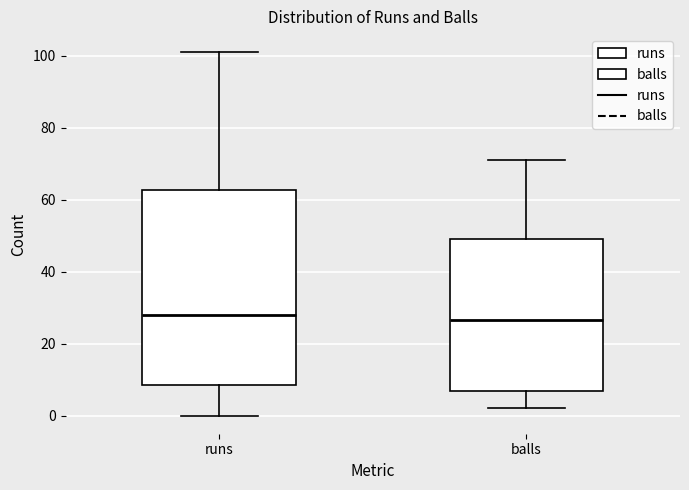

Reading left to right, read every box against the y-axis: the position of its median line, the range the box covers, and the ends of its whiskers. The values are not printed on the chart, so give them approximately, as read against the axis.

runs: median 28, box 8 to 62, whiskers 0 to 102
balls: median 26, box 6 to 50, whiskers 2 to 72